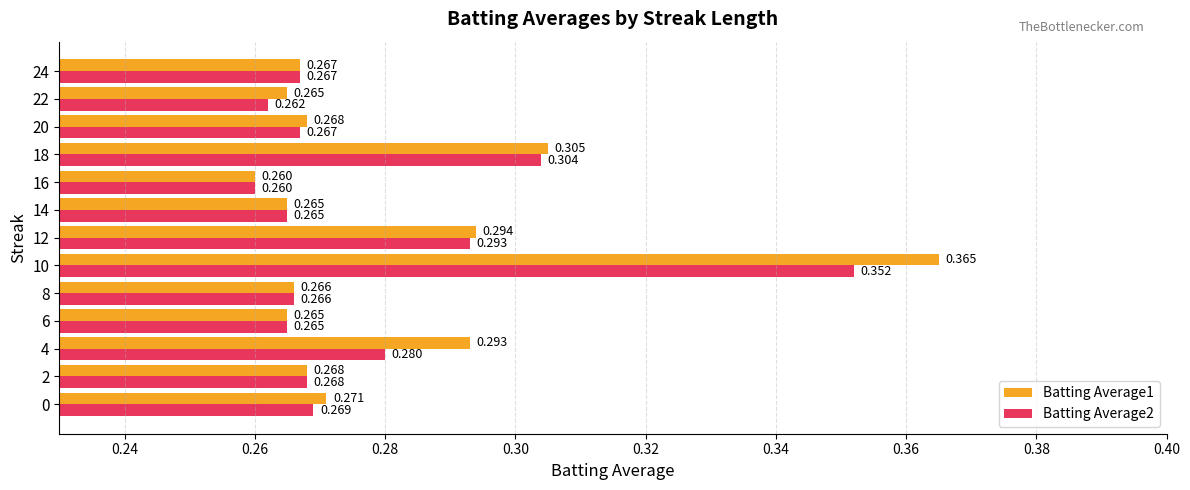

Rank the series by their average value, from lowest to highest.

Batting Average2, Batting Average1